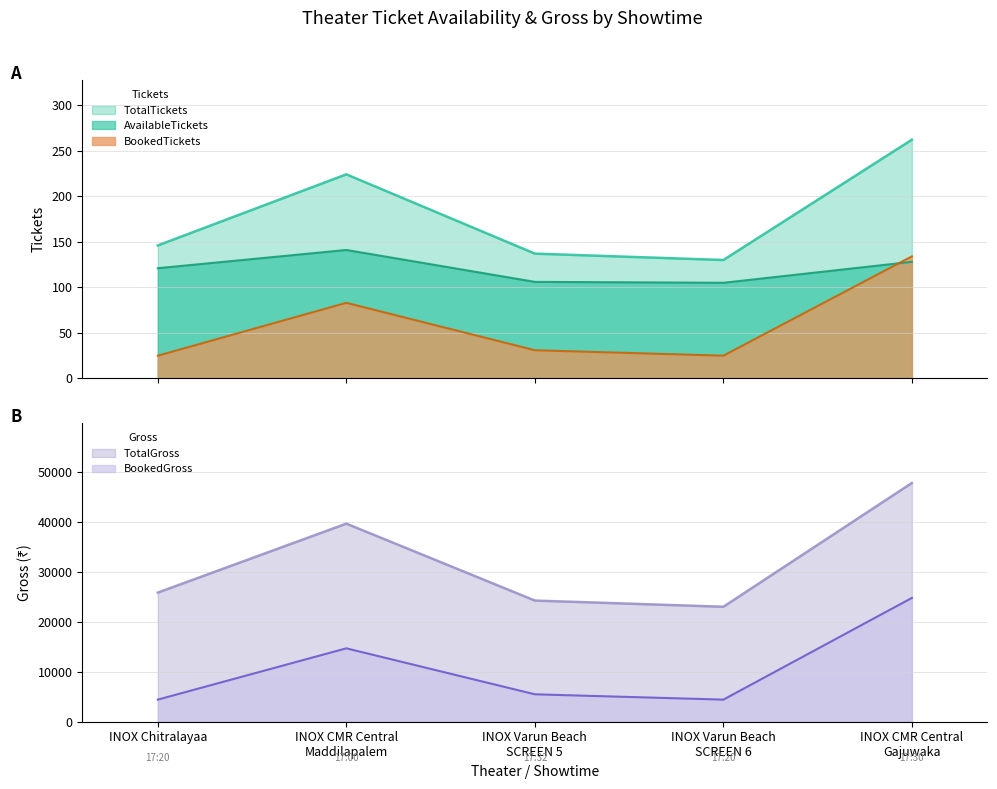

True or false: TotalTickets and TotalGross intersect in this chart.

False